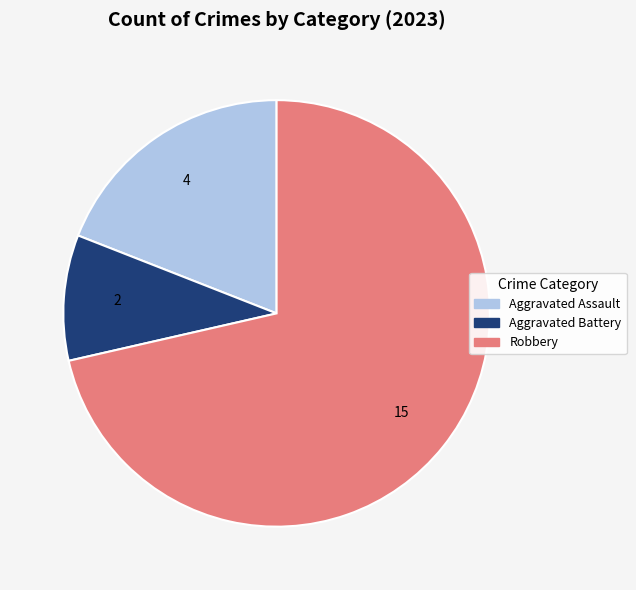

Is there any slice that represents more than half of the pie?

Yes